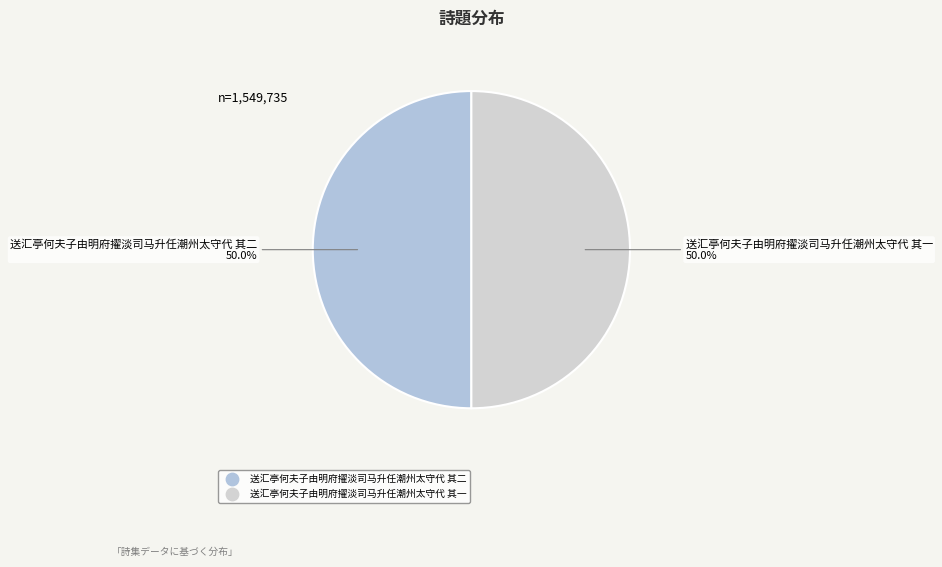

What is the ratio of the value at 送汇亭何夫子由明府擢淡司马升任潮州太守代 其二 to the value at 送汇亭何夫子由明府擢淡司马升任潮州太守代 其一?

1.0